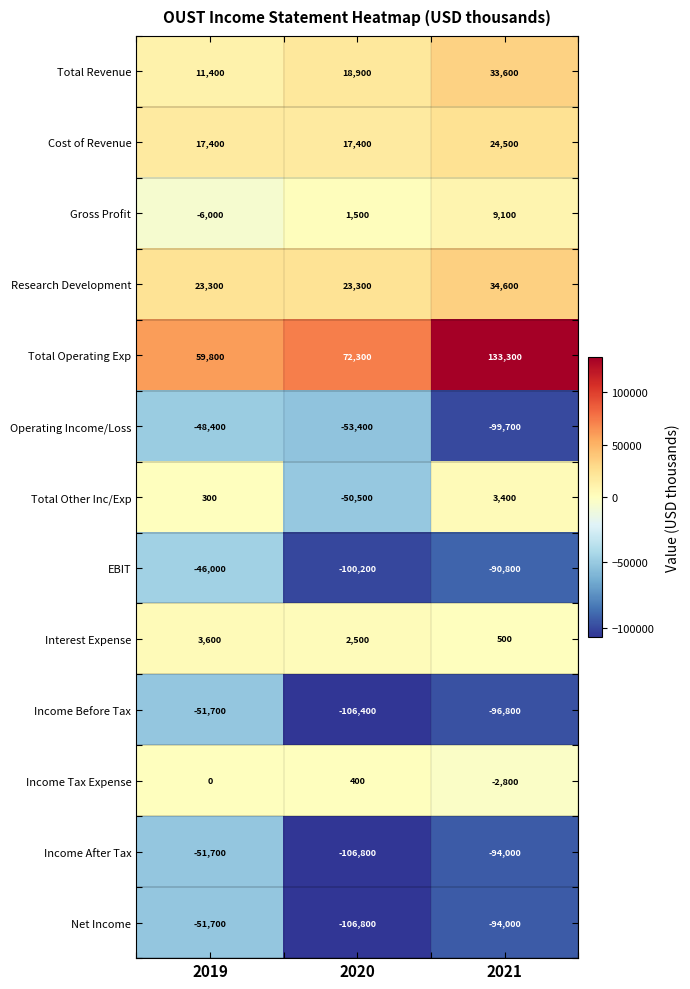

True or false: Total Revenue has a value of 18900 at 2020.

True